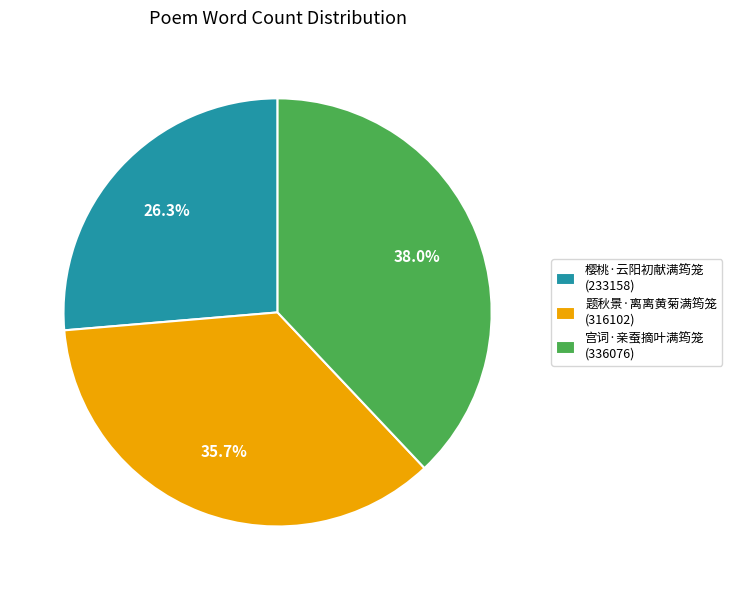

Which category has the smallest portion of the pie?

樱桃·云阳初献满筠笼